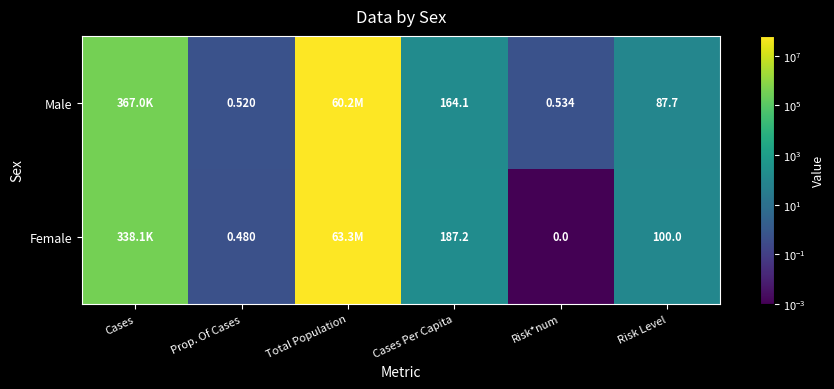

Rank the series at Risk*num from lowest to highest value.

Female, Male